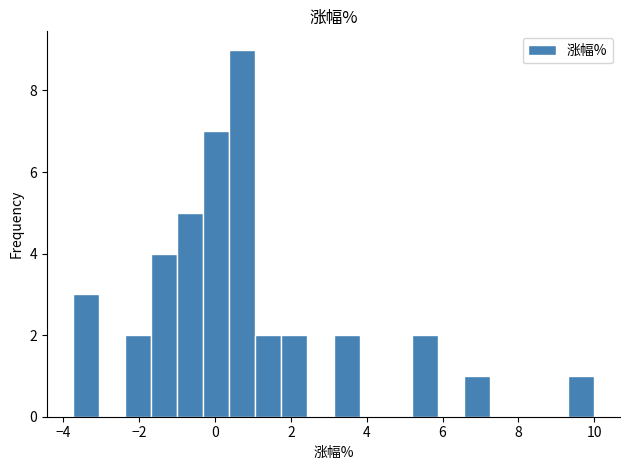

Read against the x-axis, roughly where is the centre of the tallest bar?

0.8